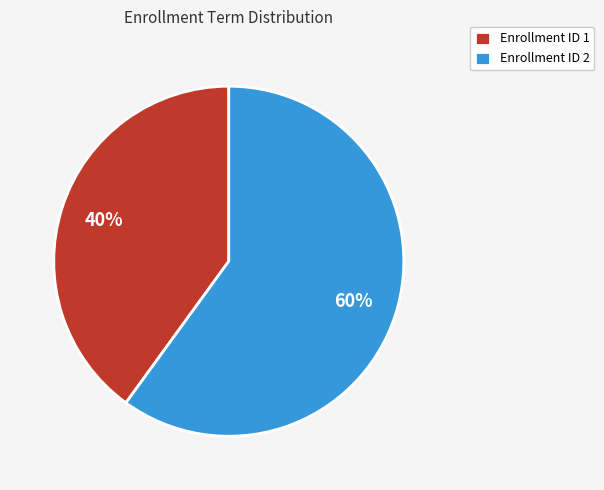

Count the number of slices in the pie.

2